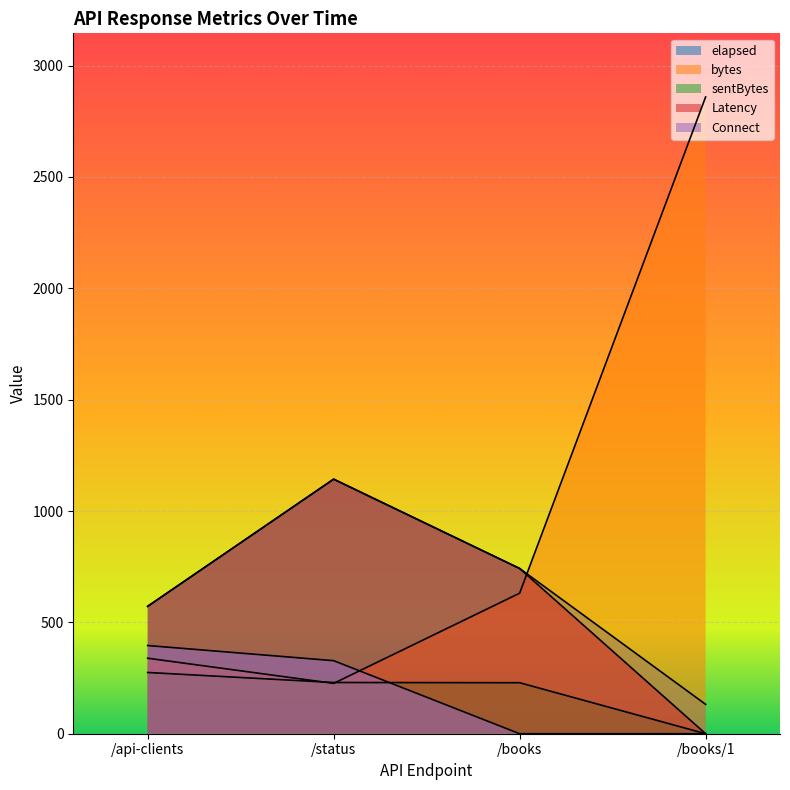

How many lines are shown in the chart?

5